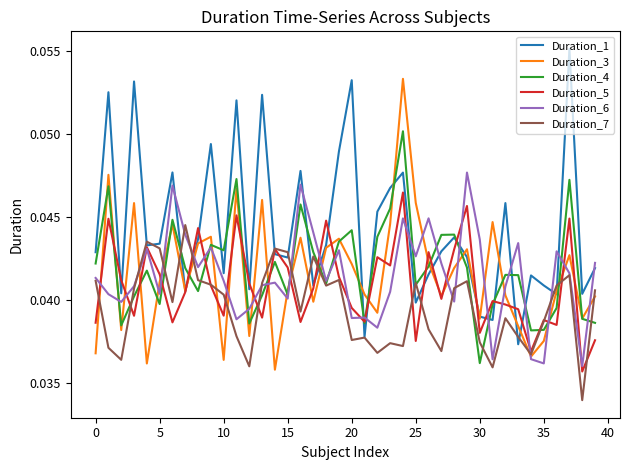

Which series has the largest total across all categories?

Duration_1